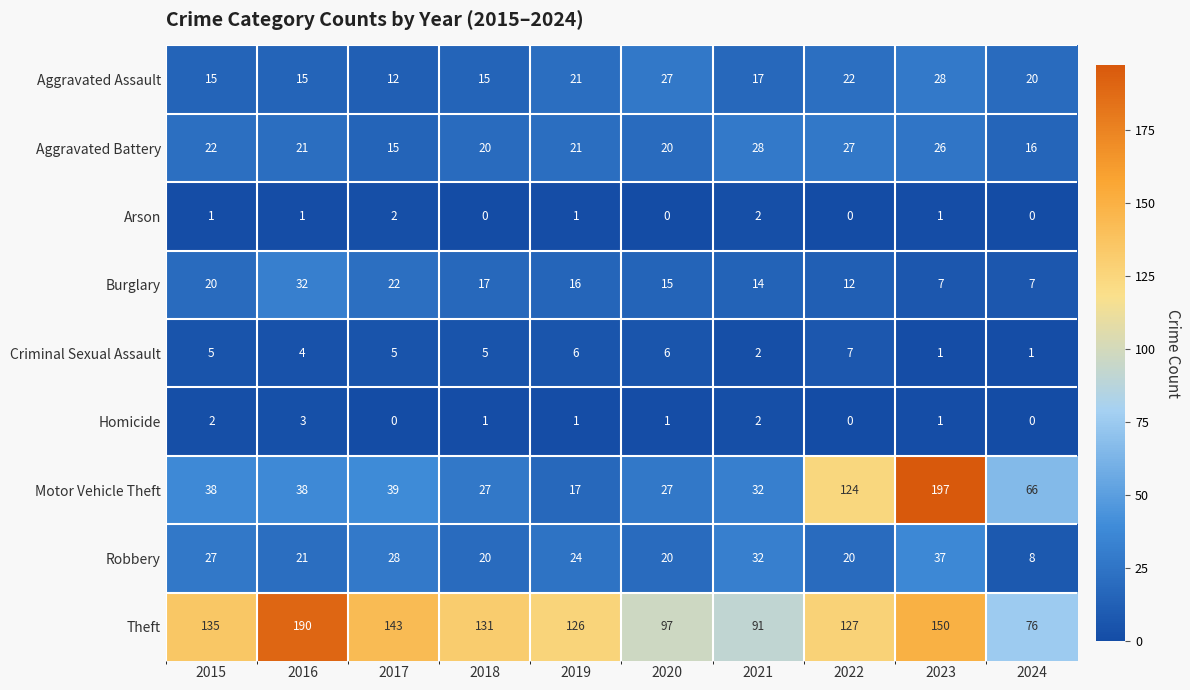

Which category has the highest value in the Motor Vehicle Theft series?

2023